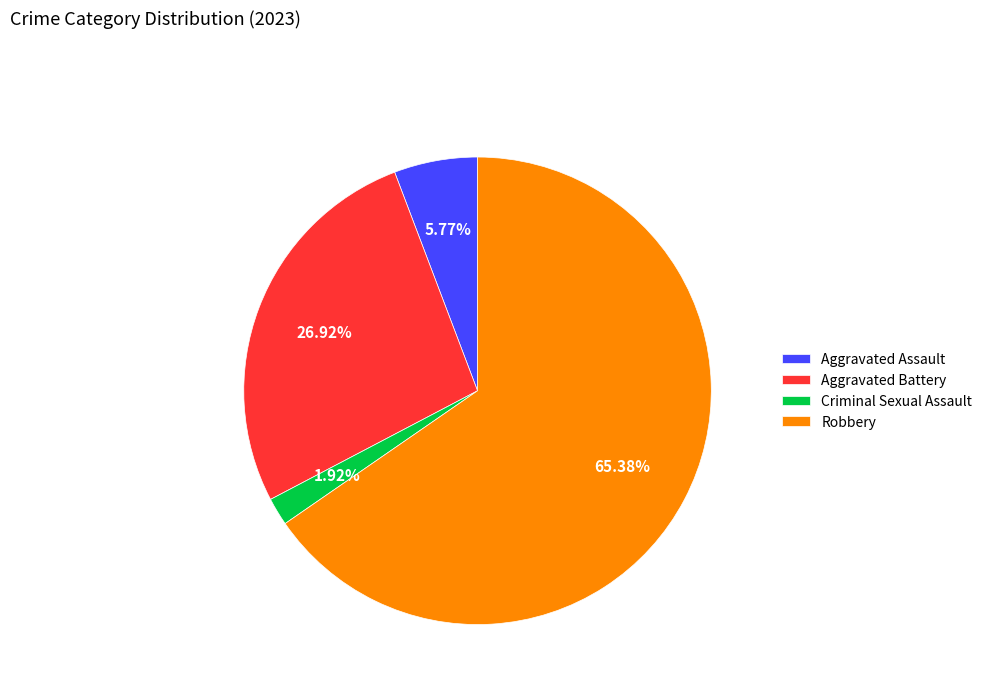

Combined, do Criminal Sexual Assault and Aggravated Battery account for over 50%?

No